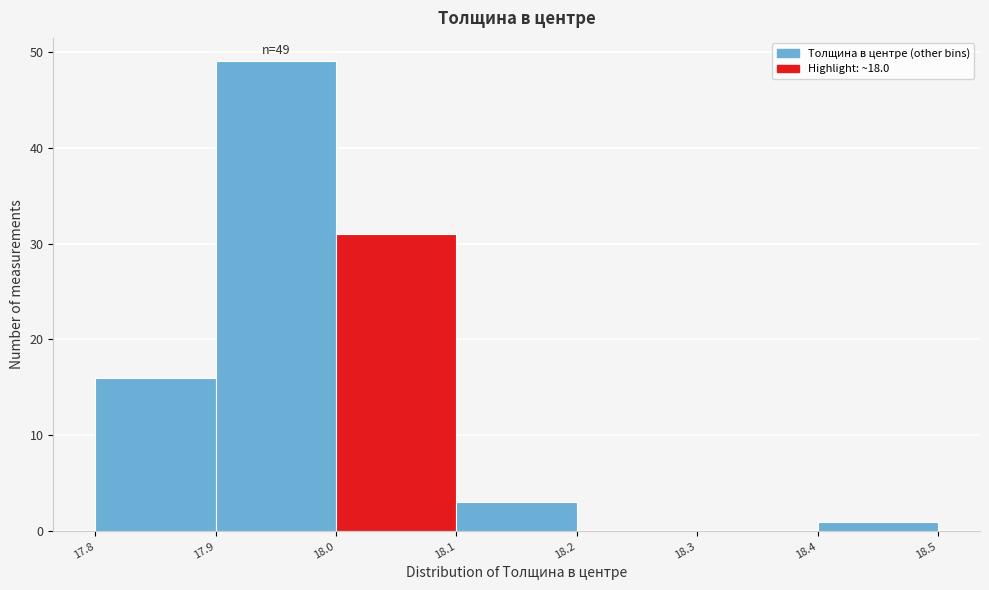

Which range on the x-axis has the tallest bar?

17.9 to 18.0